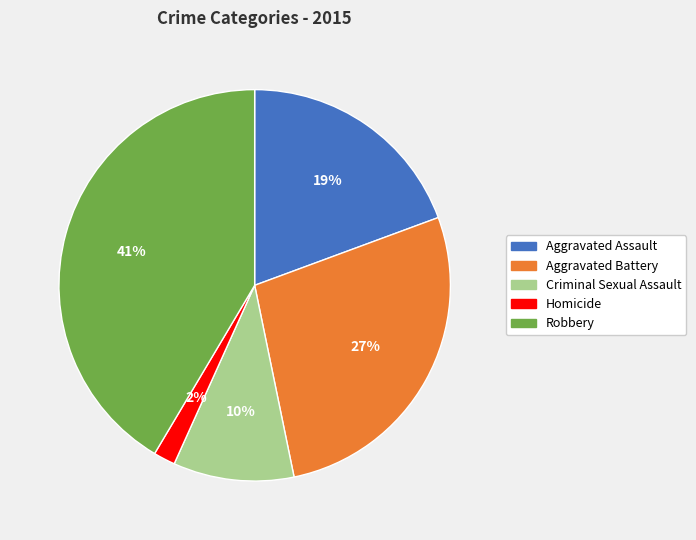

Is there any slice that represents more than half of the pie?

No